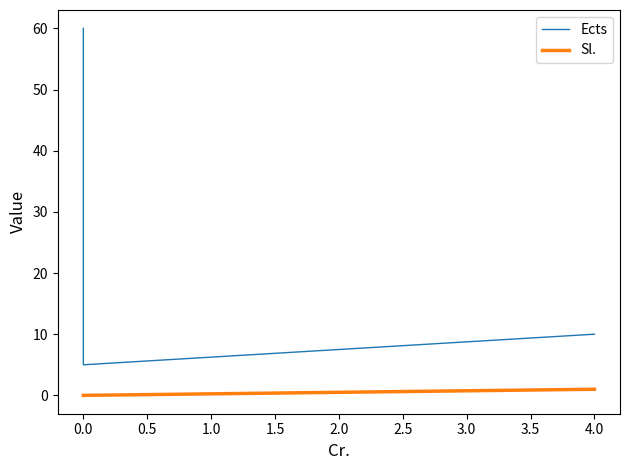

True or false: Ects has a value of 90 at 0.0.

False